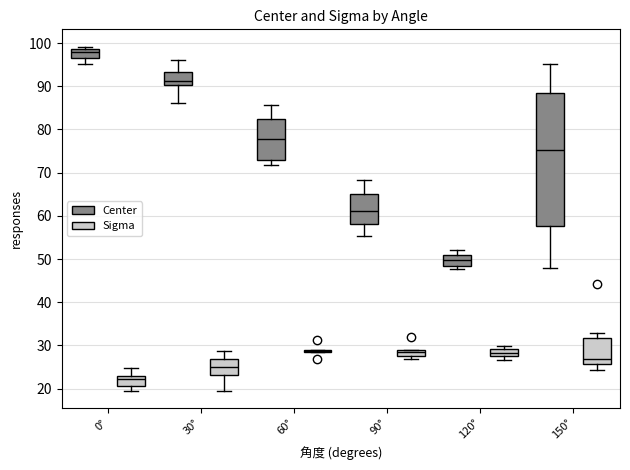

Comparing the boxes themselves (not the whiskers), which one is the tallest?

150° (Center)